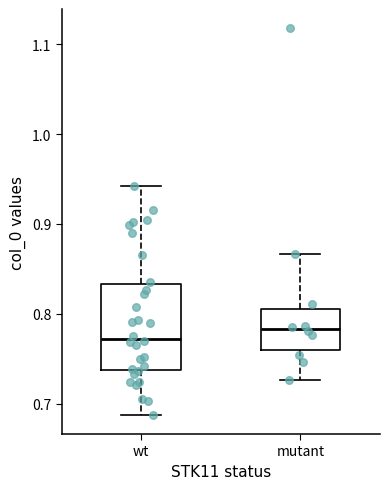

Which box has the highest median line?

mutant